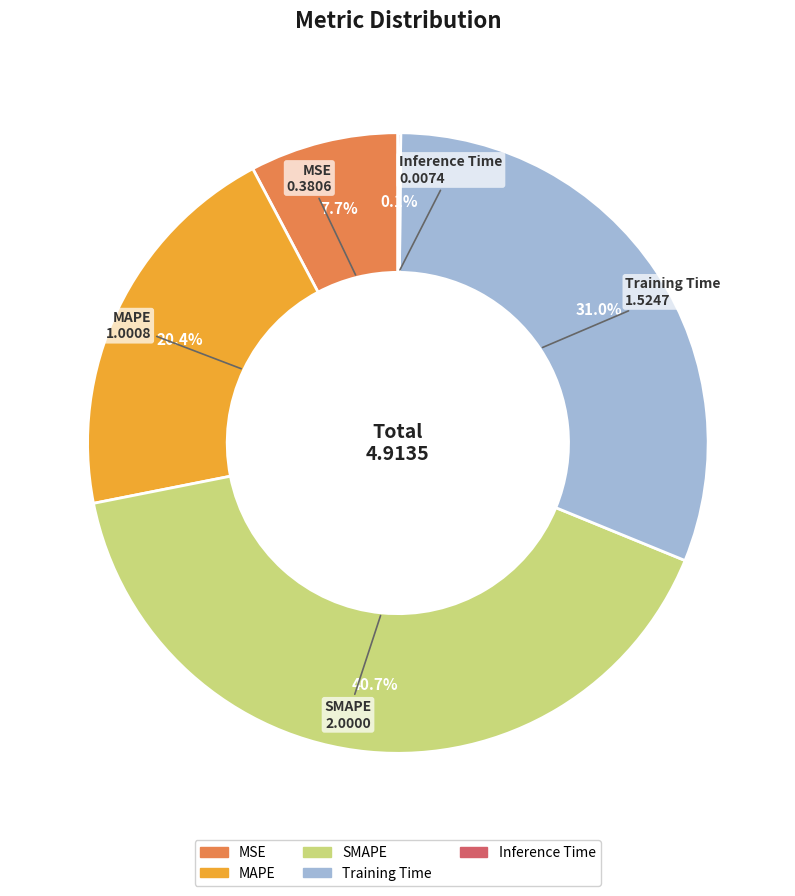

What percentage is the Training Time slice, to the nearest percent?

31%